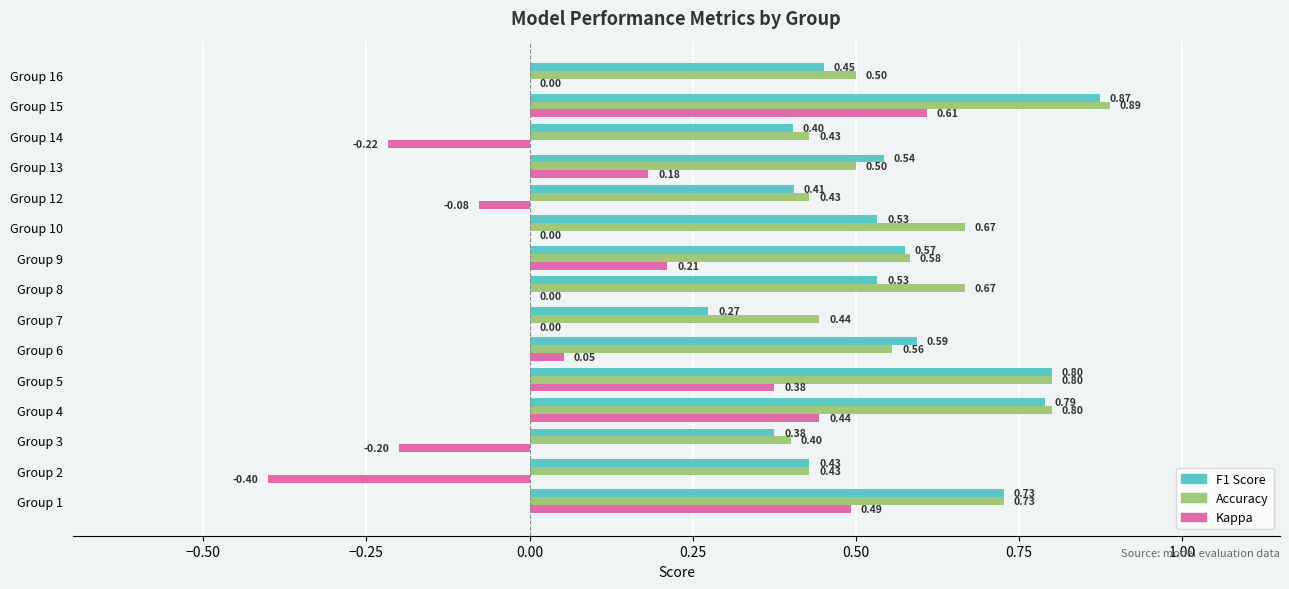

Count the number of categories in the chart.

15